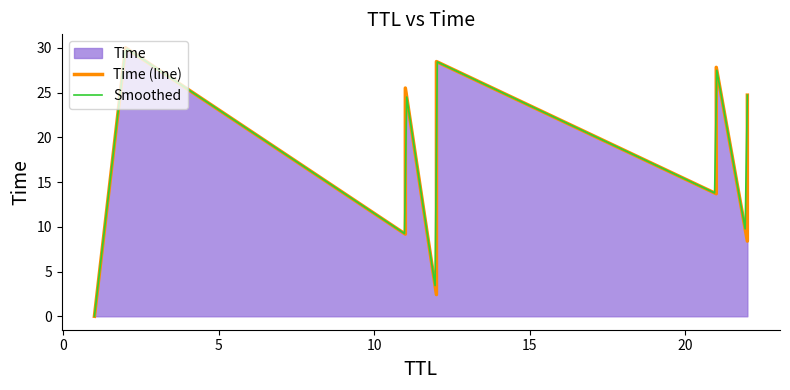

What is the highest value of the Smoothed series?

29.9